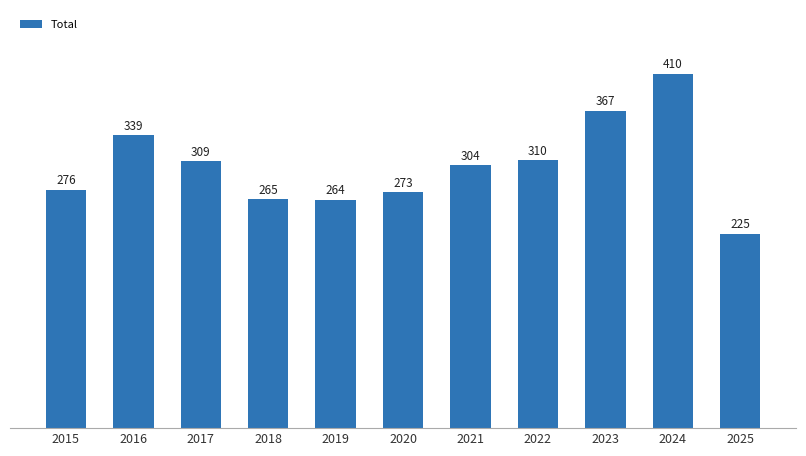

How many values are below 304?

5